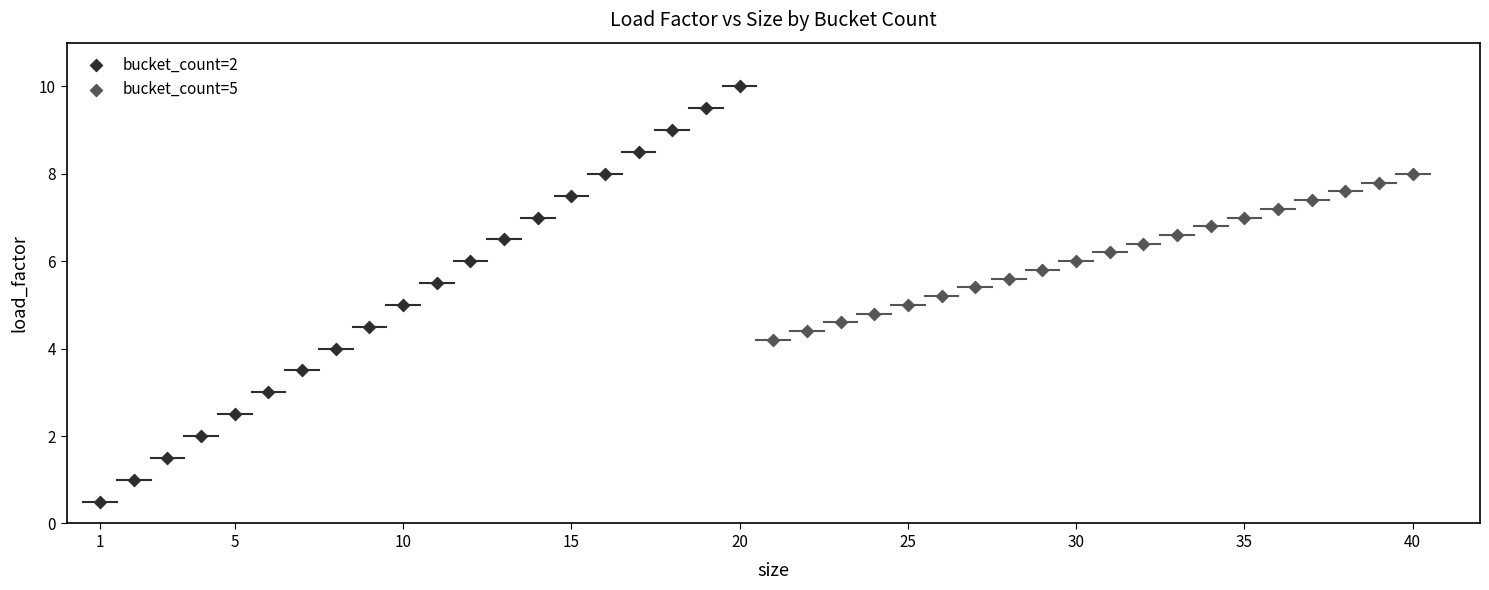

What are all the series names shown in the legend?

bucket_count=2, bucket_count=5